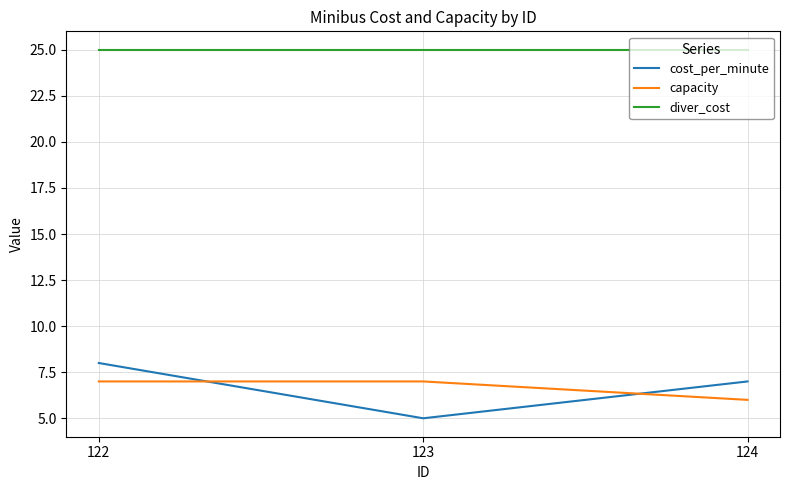

List the series in order of their peak value, highest first.

diver_cost, cost_per_minute, capacity